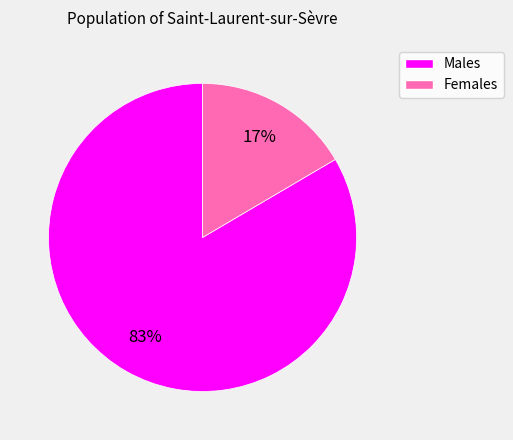

To the nearest percent, what is the average slice percentage?

50%